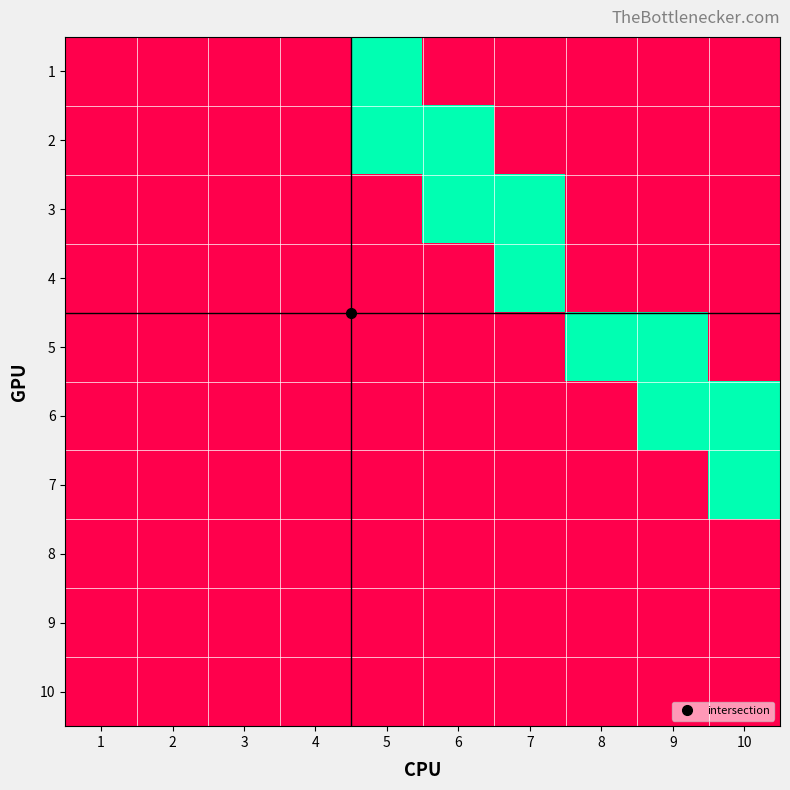

At which category is the sum across all series the highest?

5